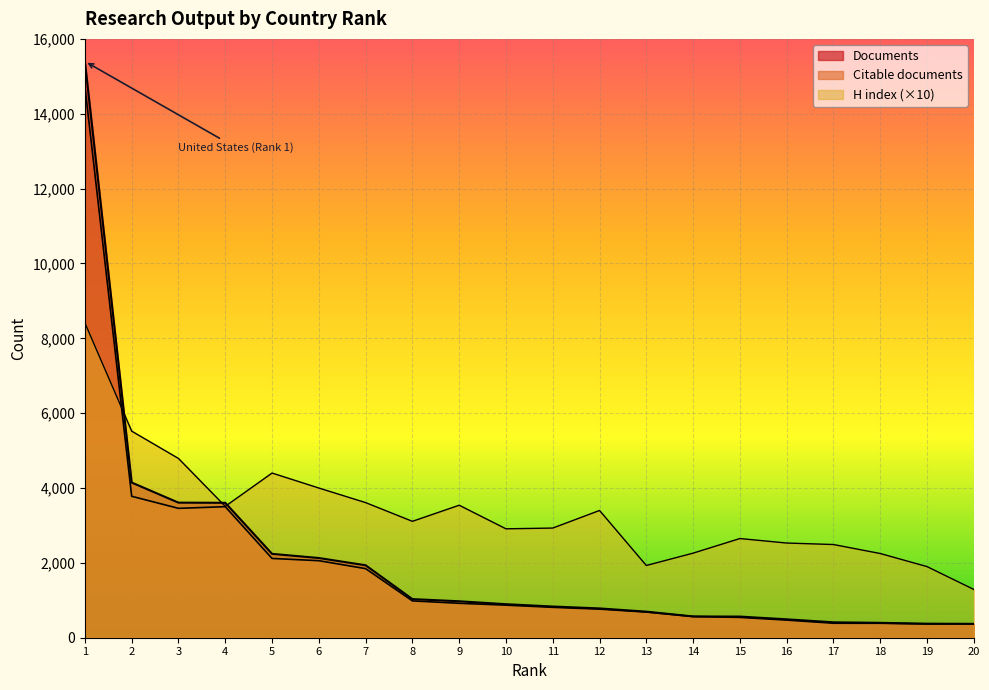

Between 18 and 1, which is larger?

1